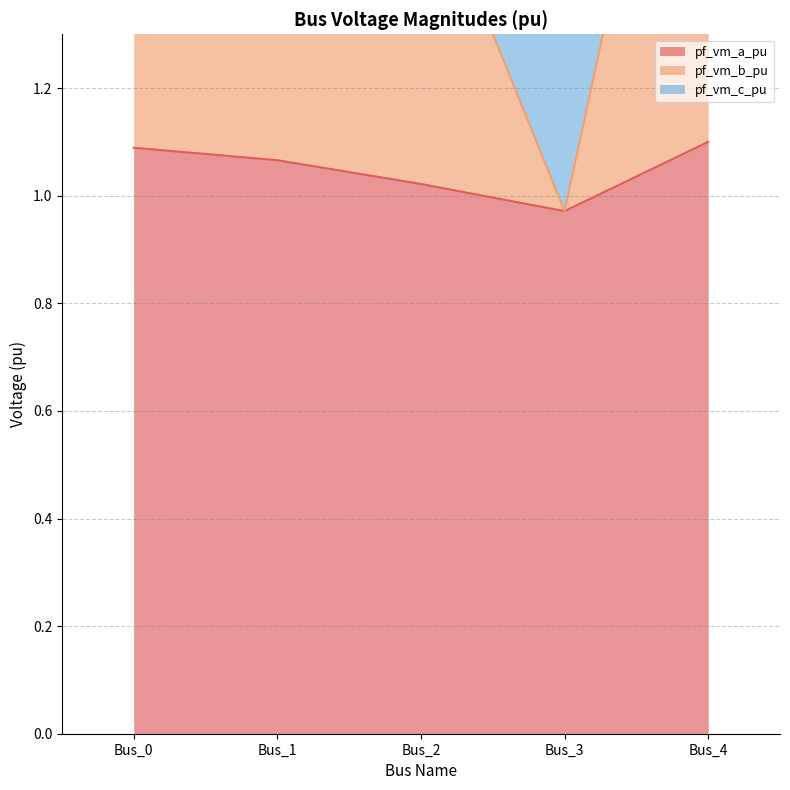

At which label does pf_vm_a_pu first exceed 1?

Bus_0